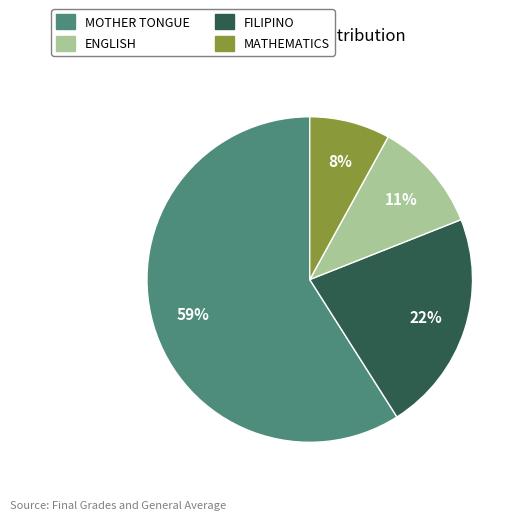

Does any single category account for the majority?

Yes